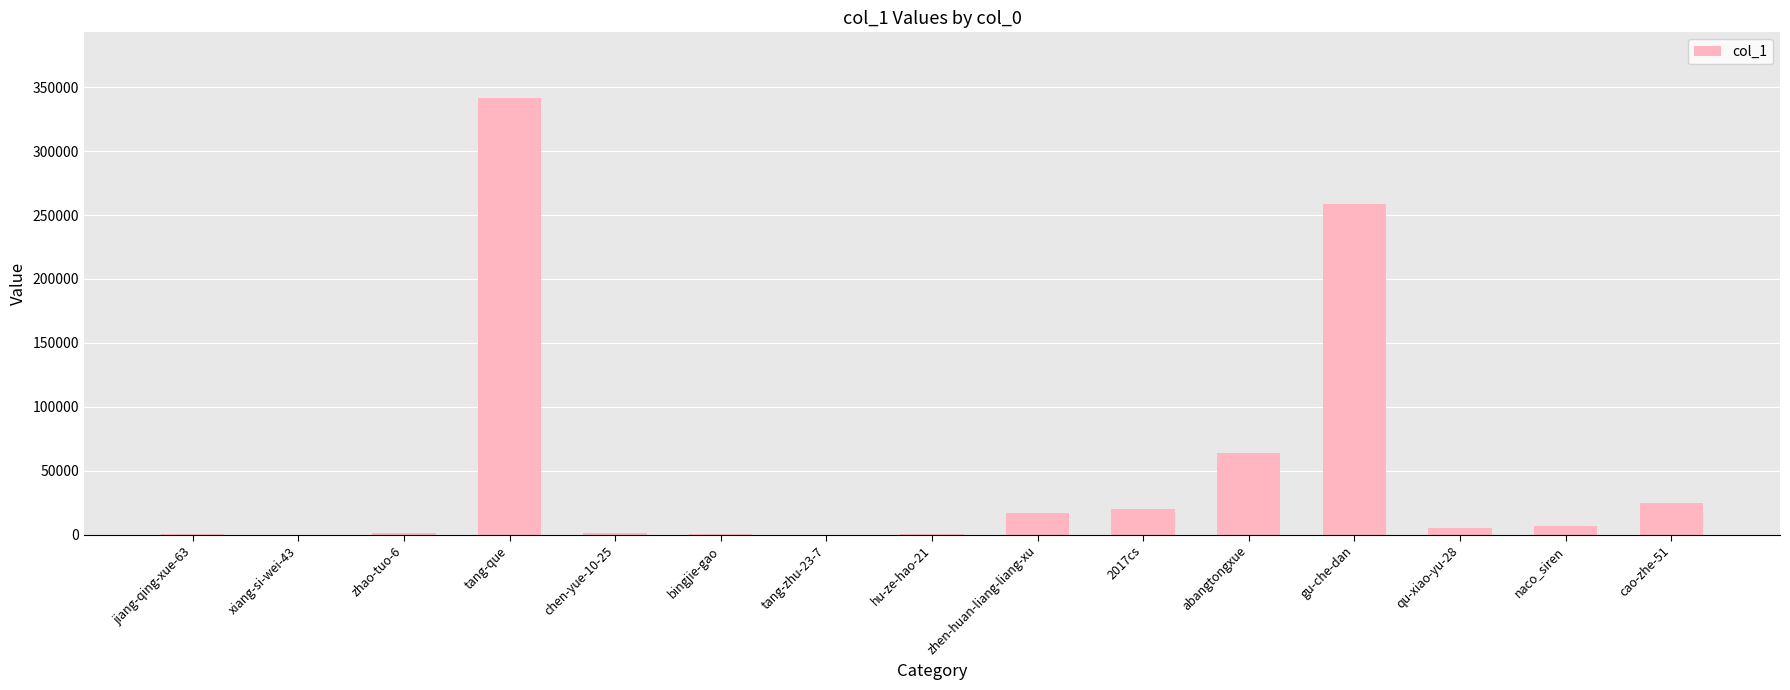

The value at gu-che-dan is 169063. True or false?

False